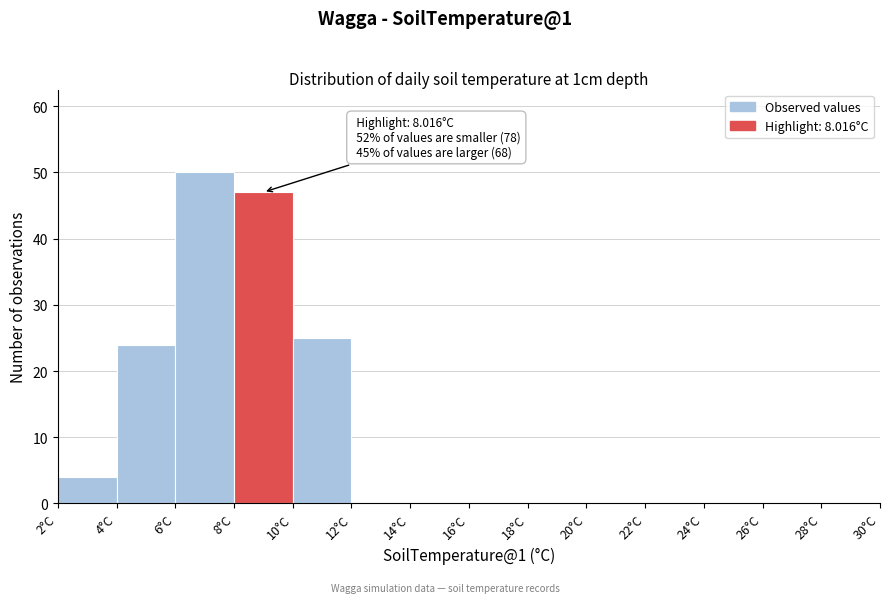

Over which range of the x-axis is the bar tallest?

6 to 8